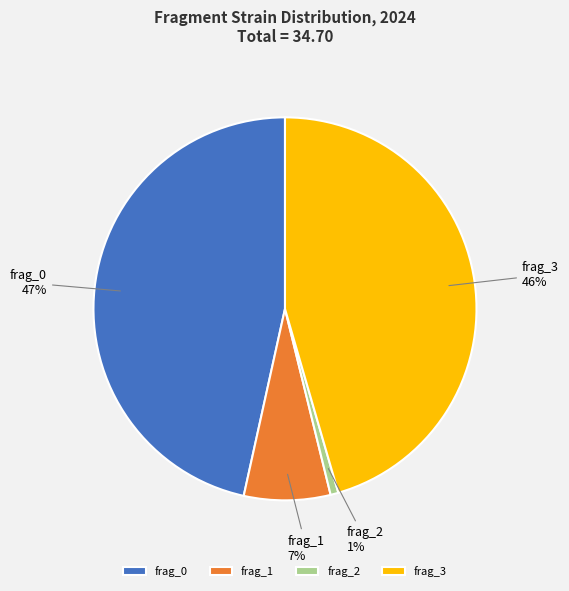

To the nearest percent, what is the average slice percentage?

25%